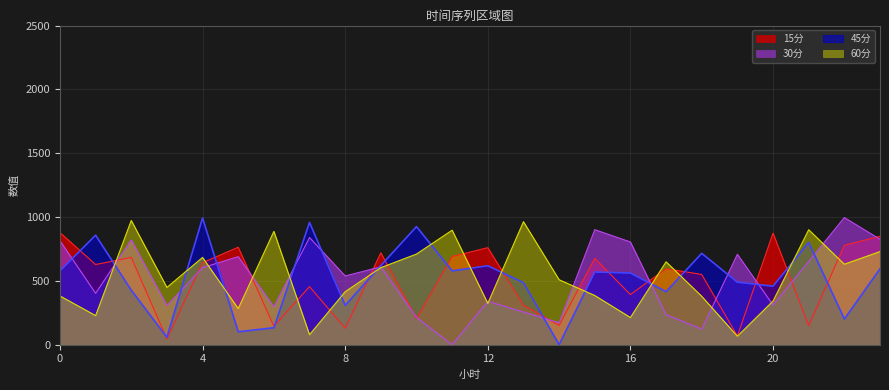

How many lines are shown in the chart?

4